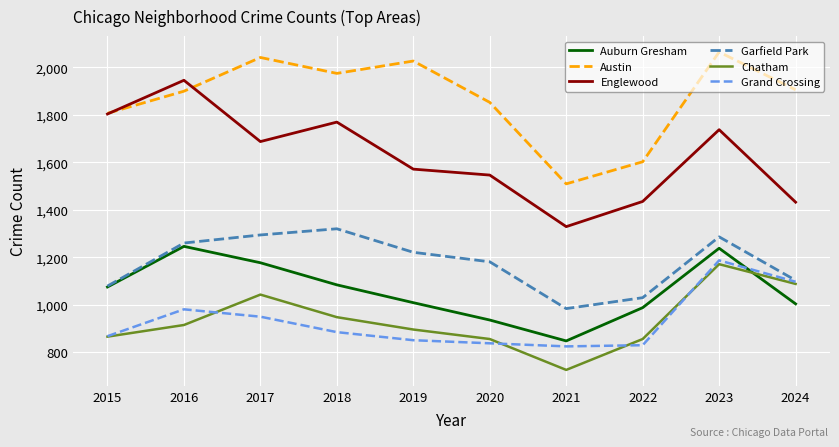

At which label does Englewood reach its peak?

2016